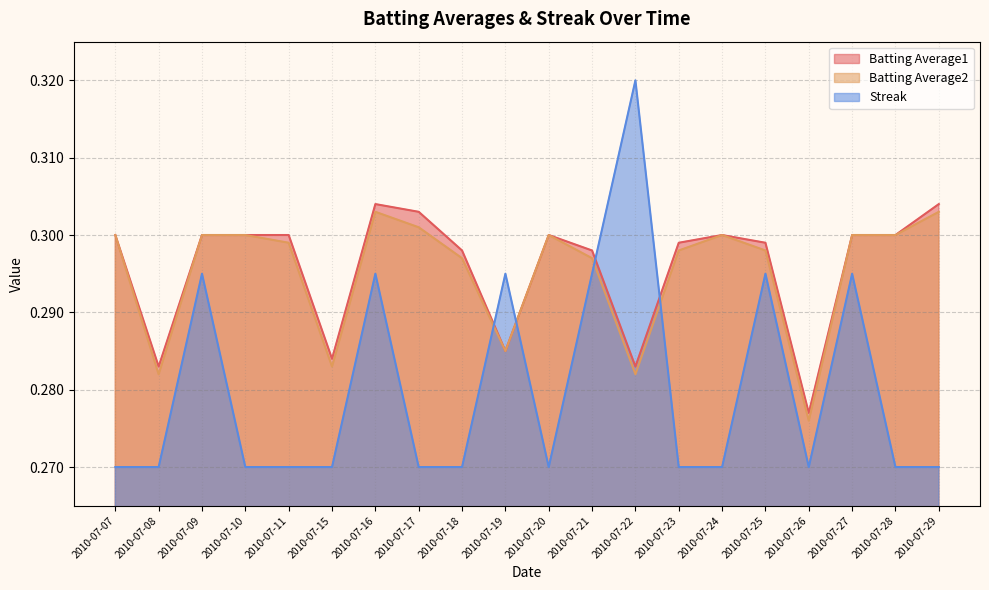

What is the value of the Batting Average1 point at the 19th from the left?

0.3